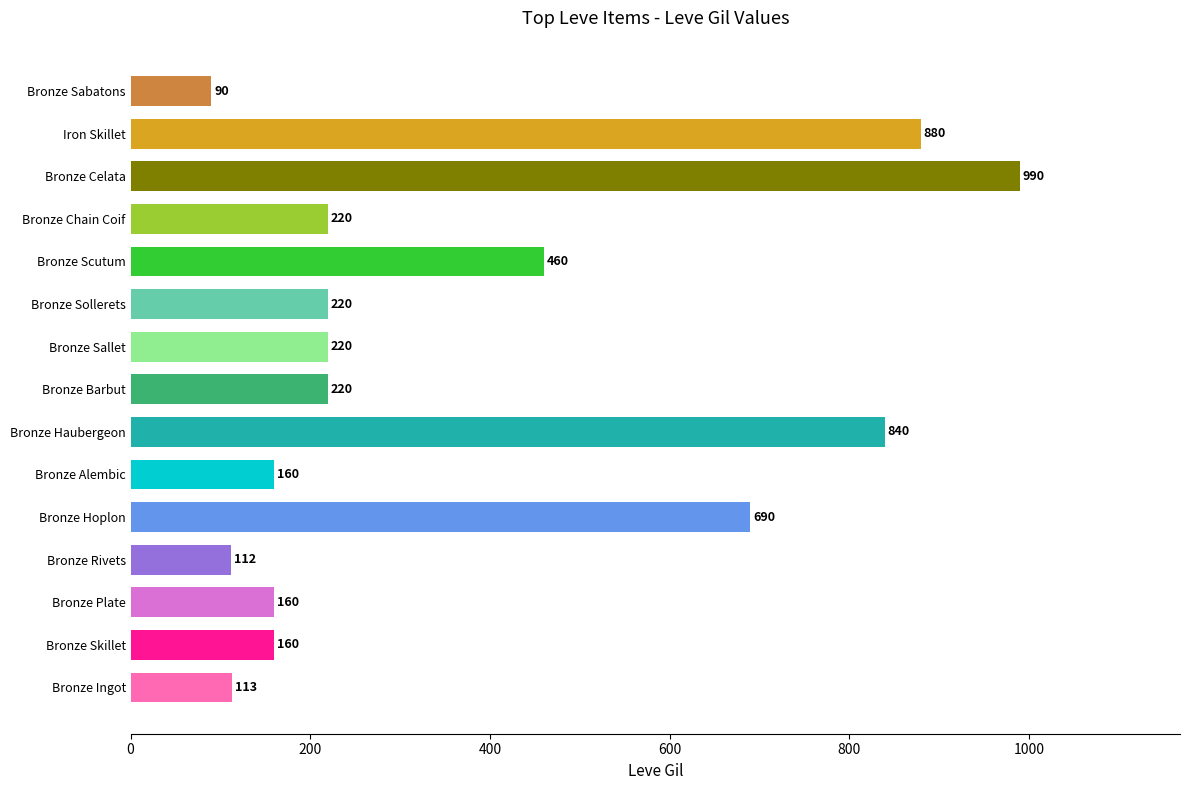

How many data points does each series have?

15